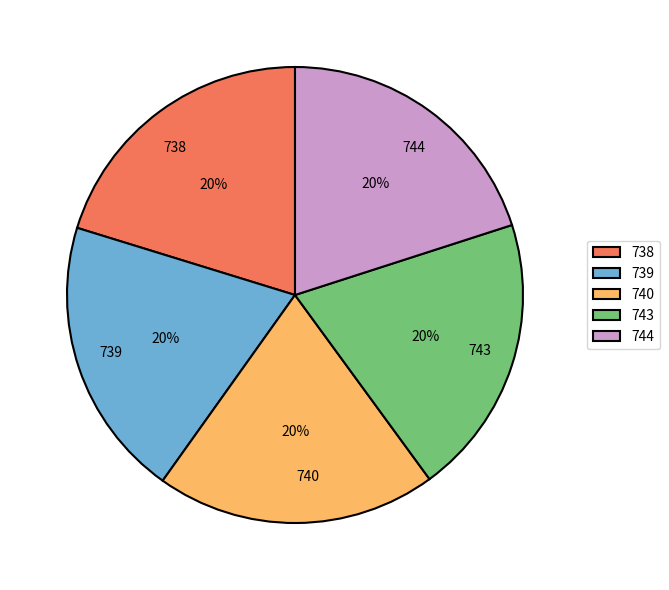

Is there a majority slice in this chart?

No